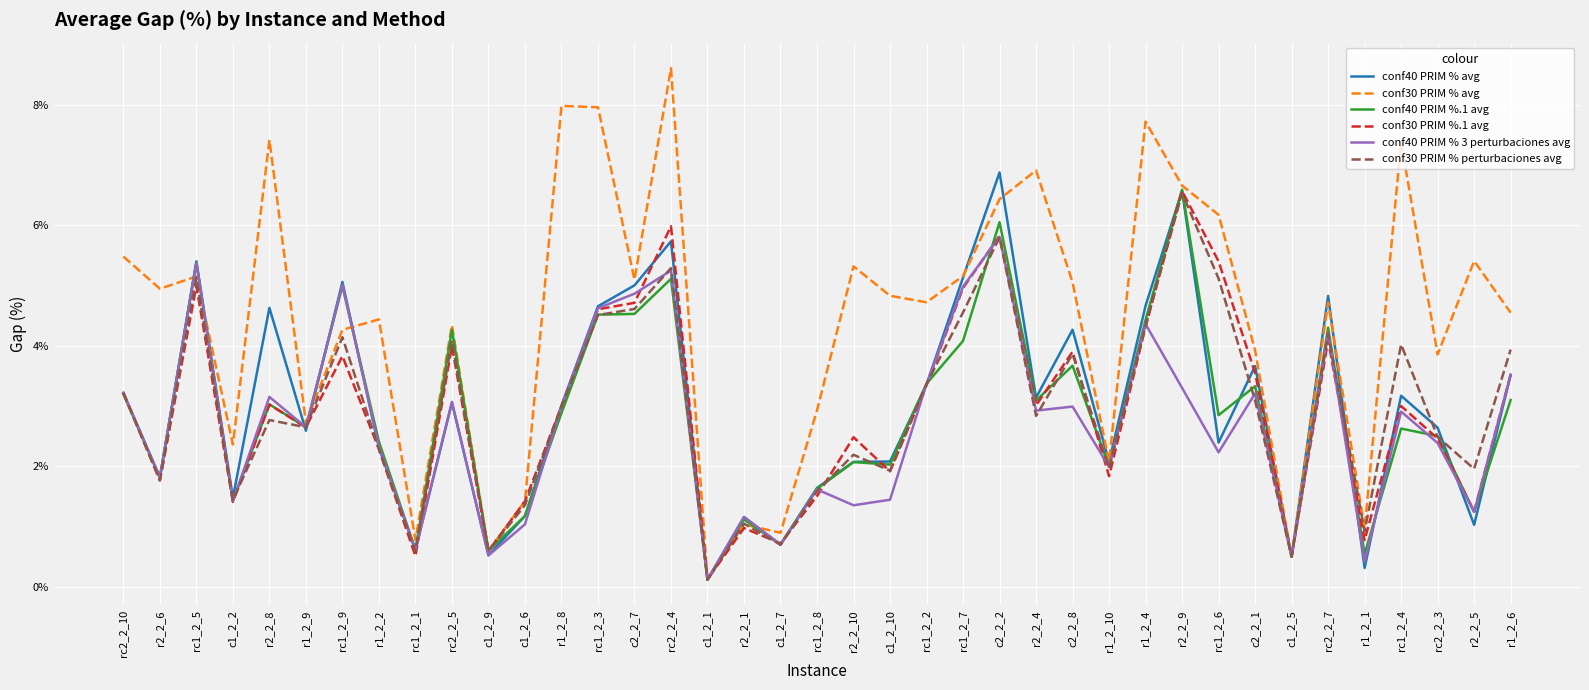

List the series in order of their peak value, lowest first.

conf40 PRIM % 3 perturbaciones avg, conf30 PRIM % perturbaciones avg, conf30 PRIM %.1 avg, conf40 PRIM %.1 avg, conf40 PRIM % avg, conf30 PRIM % avg